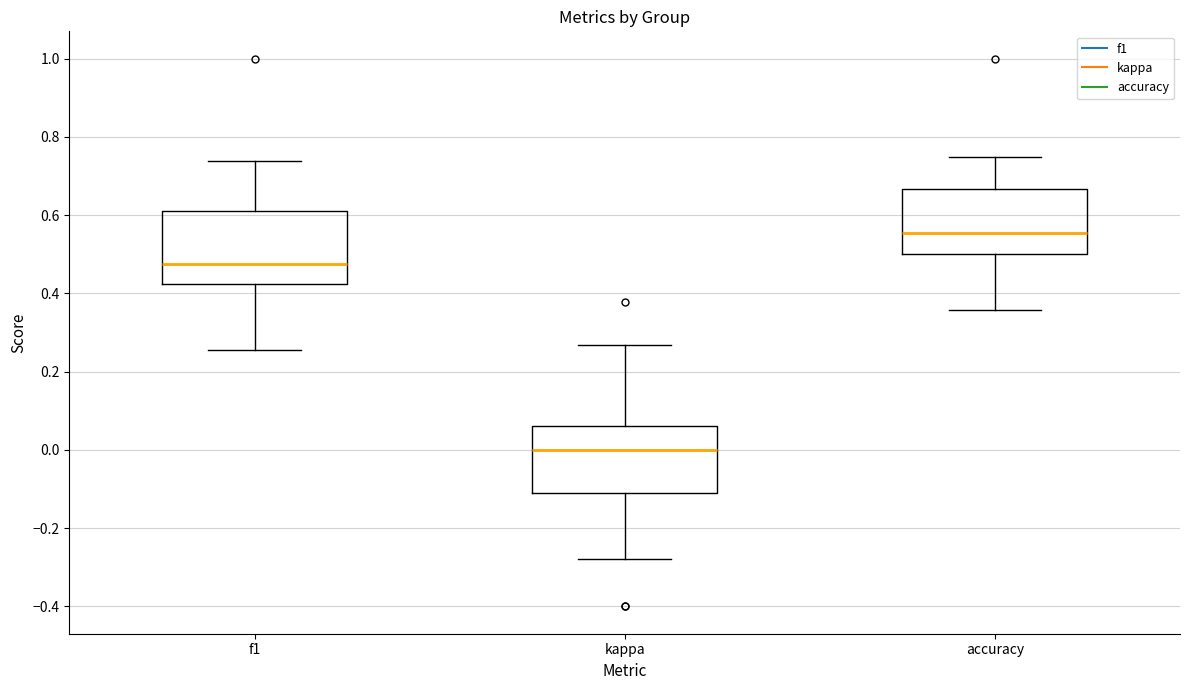

Where does the median line of the box for accuracy sit on the y-axis? The values are not printed on the chart, so give them approximately, as read against the axis.

0.56